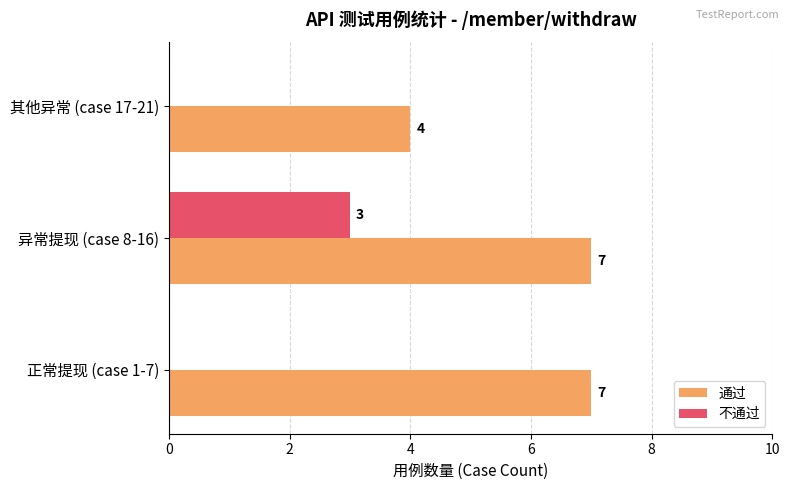

At which category is the sum across all series the highest?

异常提现 (case 8-16)